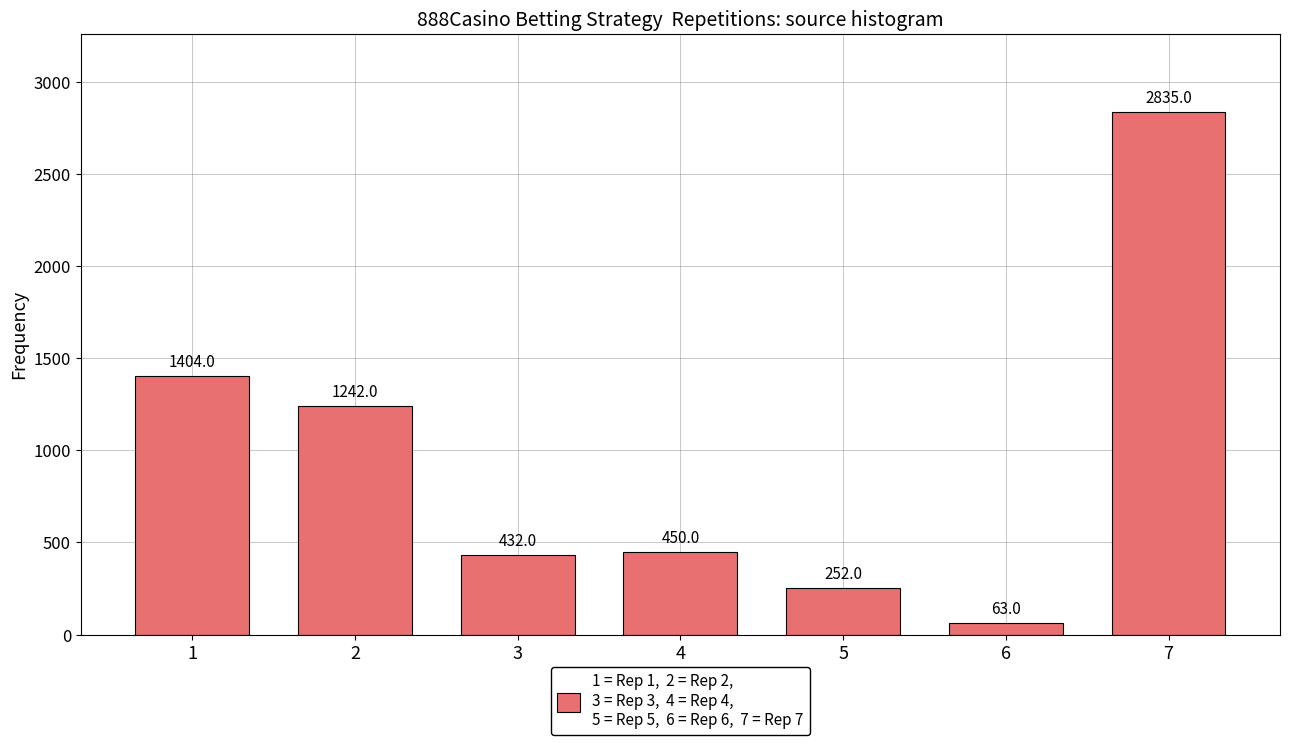

The value at 1 is 1404. True or false?

True